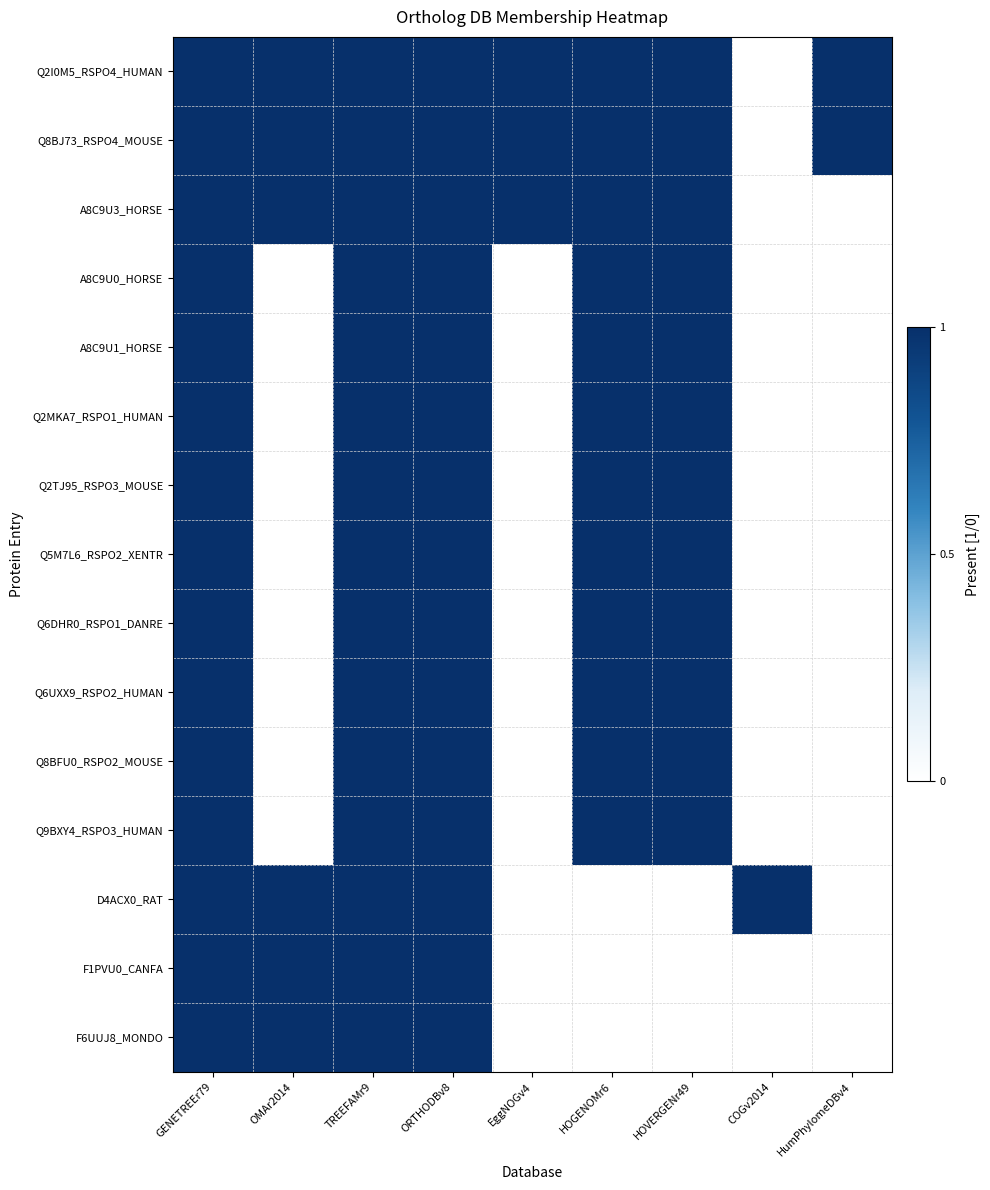

List the series in order of their peak value, lowest first.

Q2I0M5_RSPO4_HUMAN, Q8BJ73_RSPO4_MOUSE, A8C9U3_HORSE, A8C9U0_HORSE, A8C9U1_HORSE, Q2MKA7_RSPO1_HUMAN, Q2TJ95_RSPO3_MOUSE, Q5M7L6_RSPO2_XENTR, Q6DHR0_RSPO1_DANRE, Q6UXX9_RSPO2_HUMAN, Q8BFU0_RSPO2_MOUSE, Q9BXY4_RSPO3_HUMAN, D4ACX0_RAT, F1PVU0_CANFA, F6UUJ8_MONDO